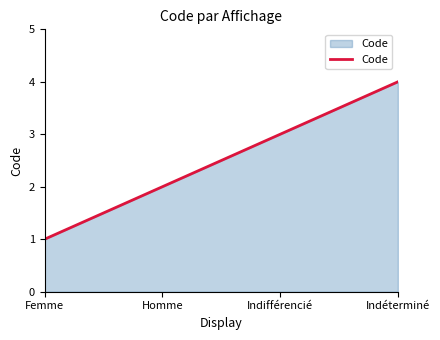

Which label corresponds to the largest value in the chart?

Indéterminé